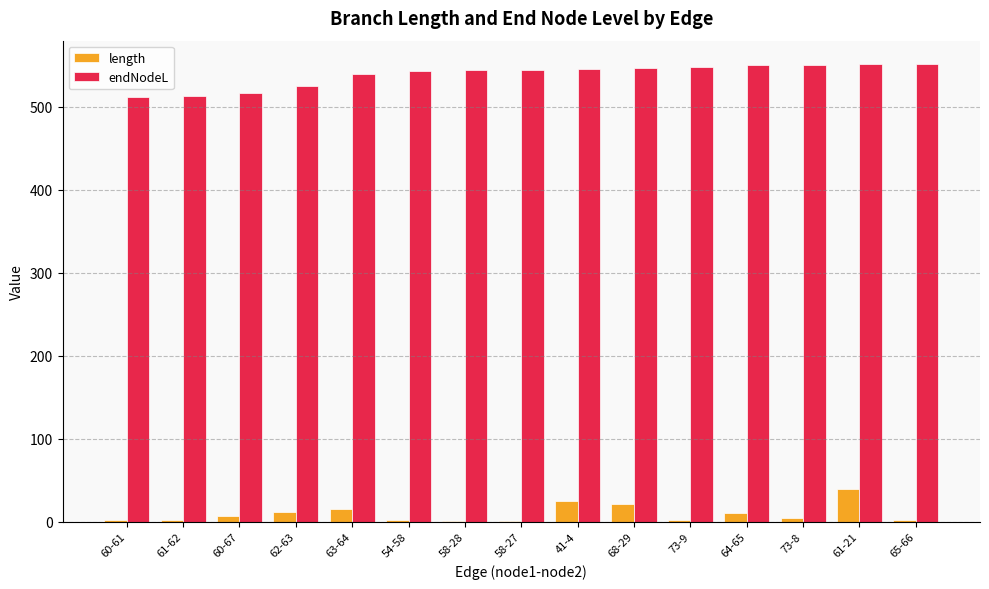

Is it true that endNodeL equals 546.0 at 41-4?

True